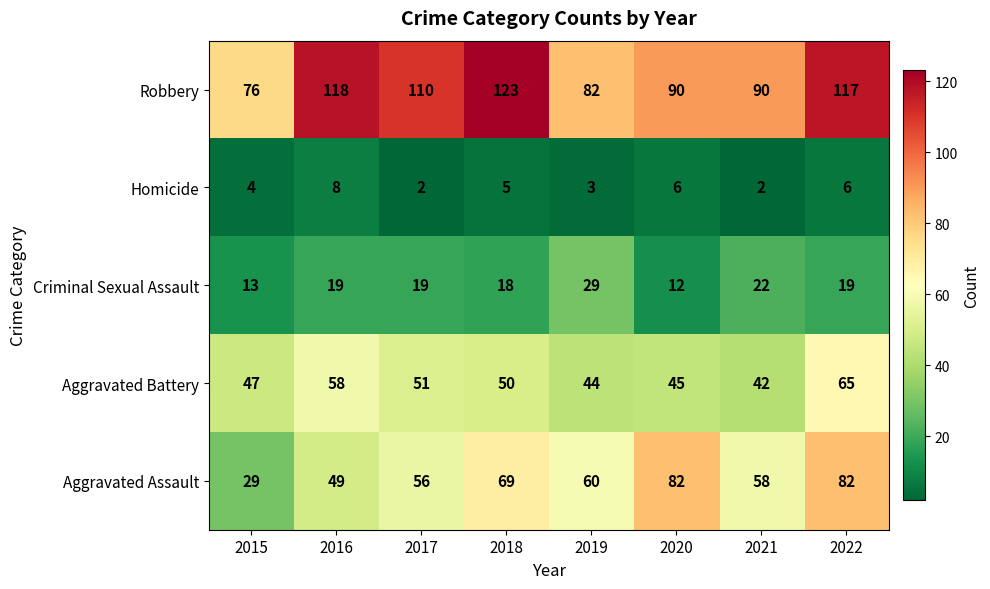

Where is Homicide nearest to the value 5?

2018